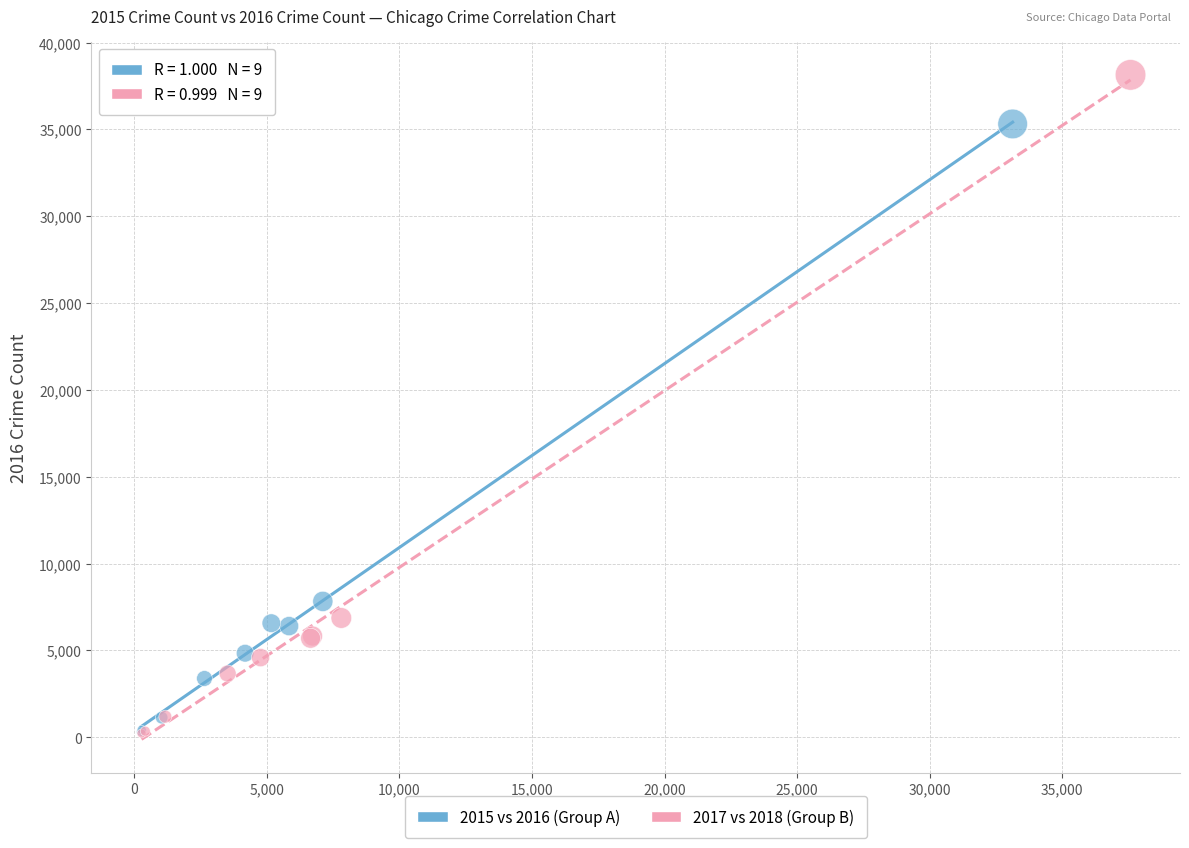

Which series has the largest Y range (max minus min)?

2017 vs 2018 (Group B)